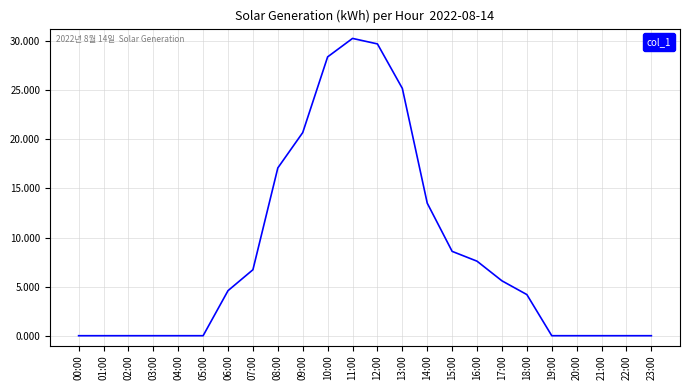

What is the greatest value displayed?

30.3